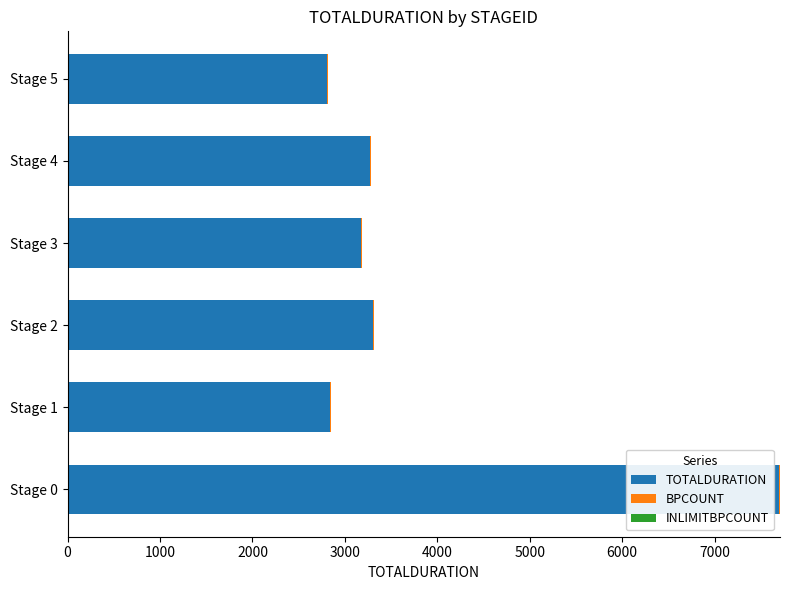

At which category is the sum across all series the highest?

Stage 0